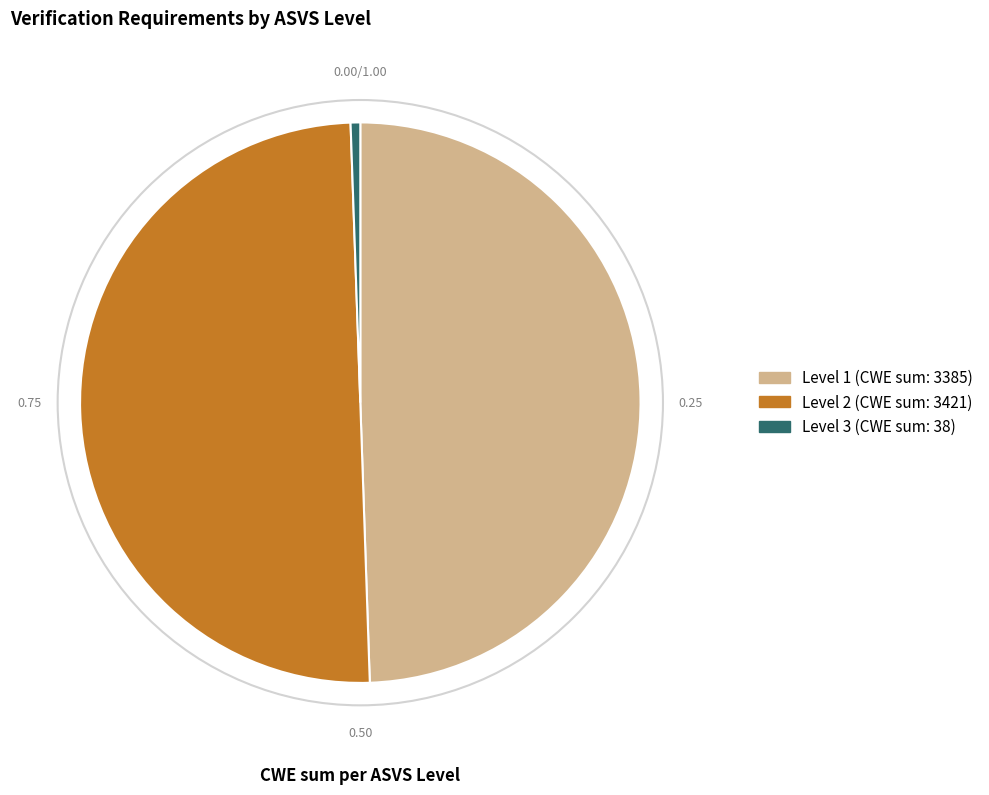

Count the number of slices in the pie.

3